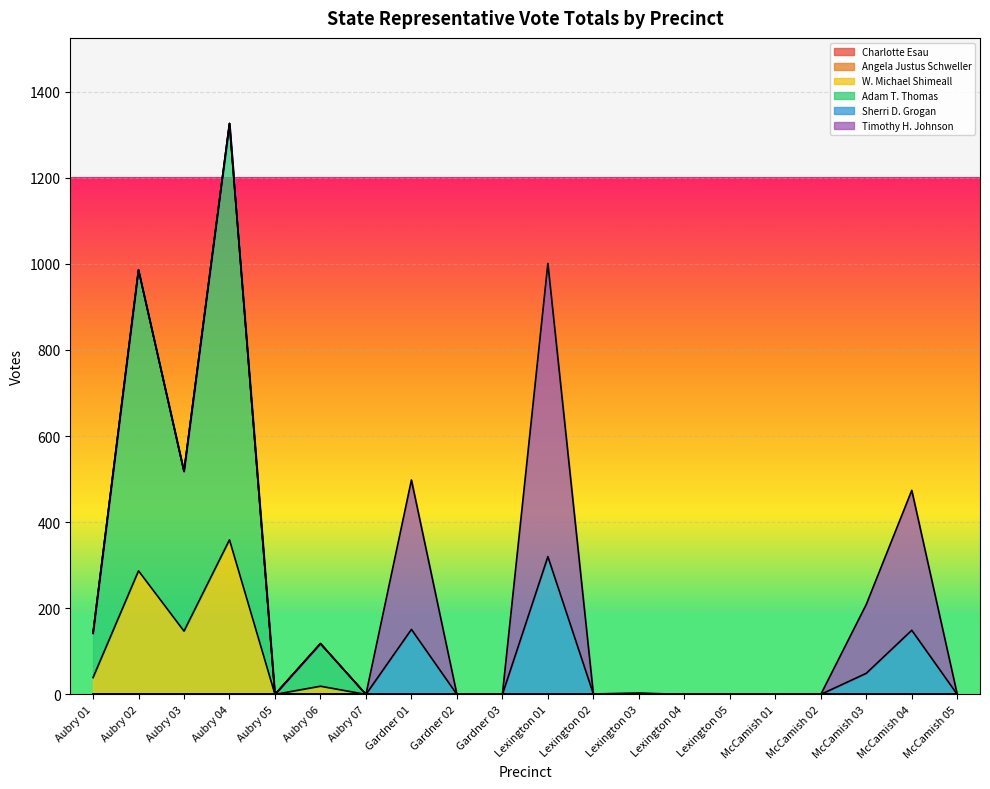

What is the sum of all Adam T. Thomas values?

2239